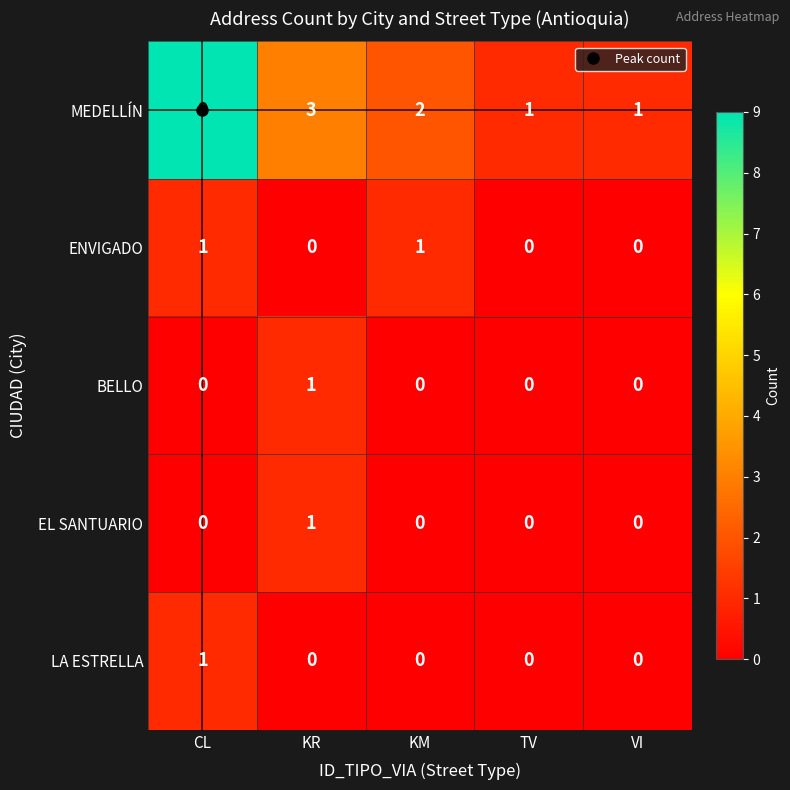

Count the MEDELLÍN values in the range 1 to 3.

4